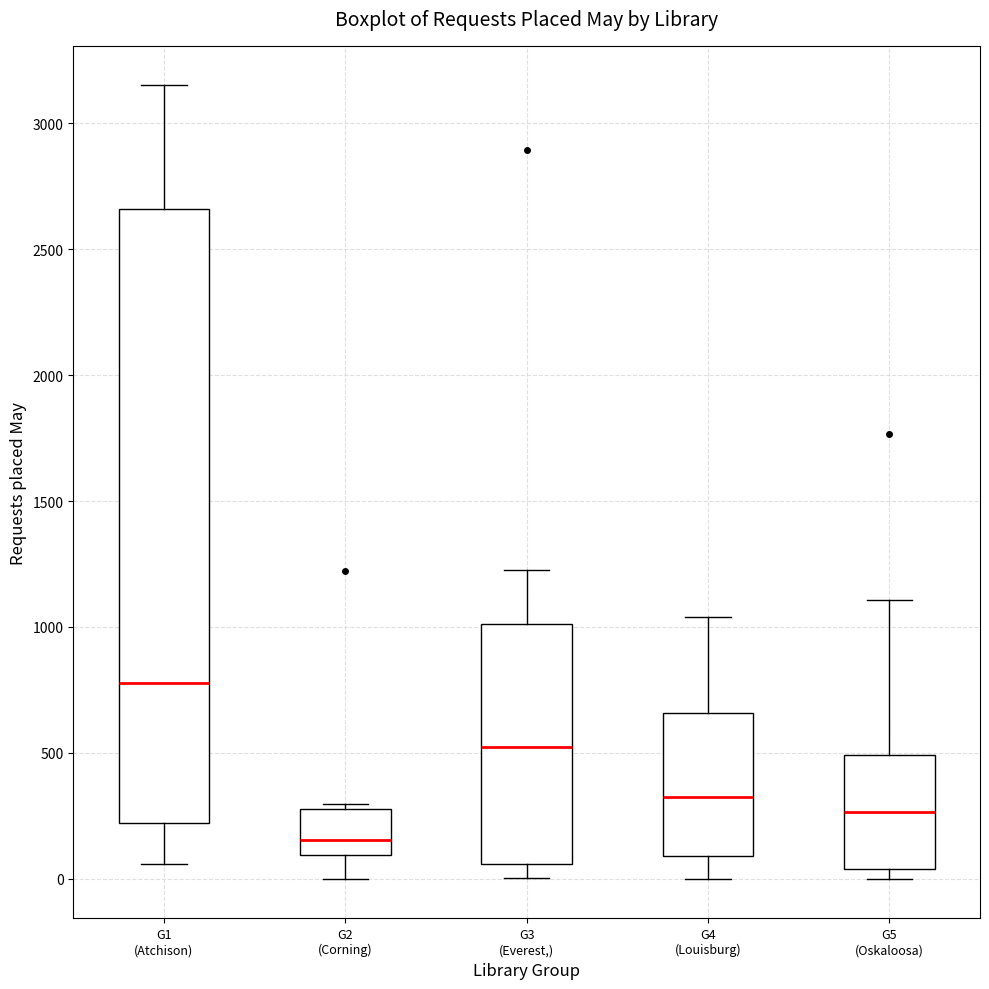

Which box has the lowest median line?

G2 (Corning)